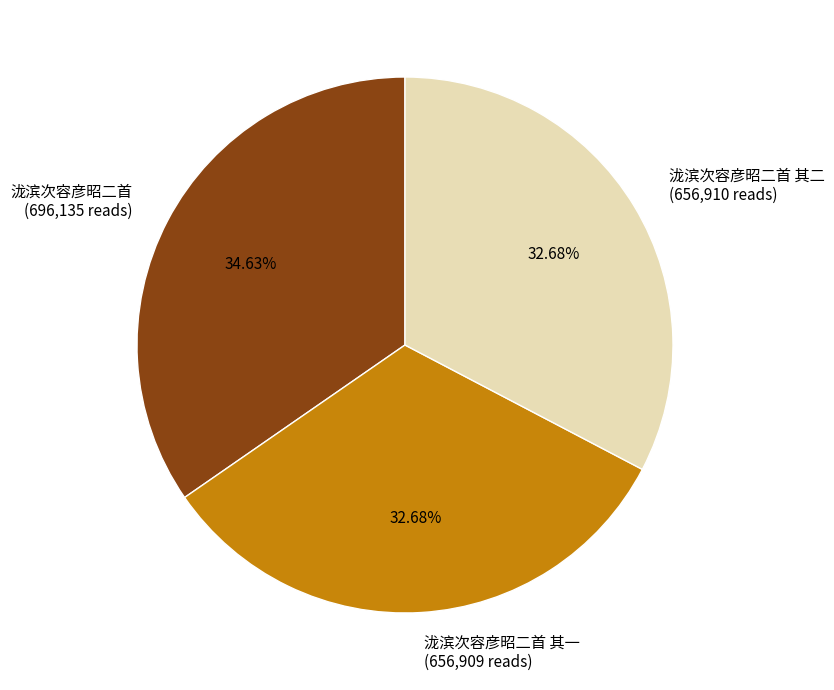

How many segments does this pie chart have?

3